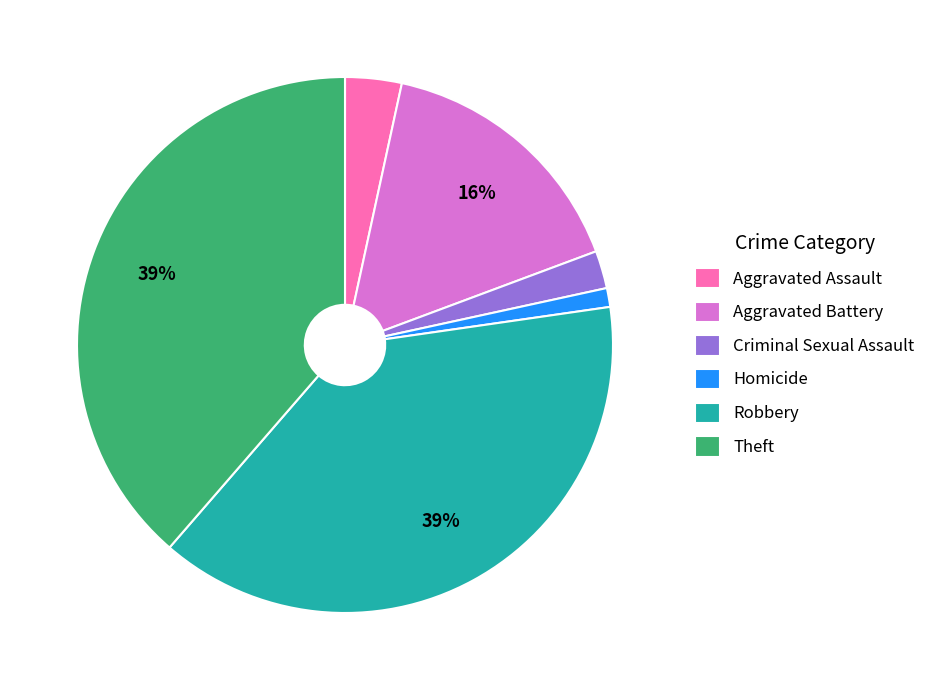

Between Aggravated Assault and Aggravated Battery, which is larger?

Aggravated Battery